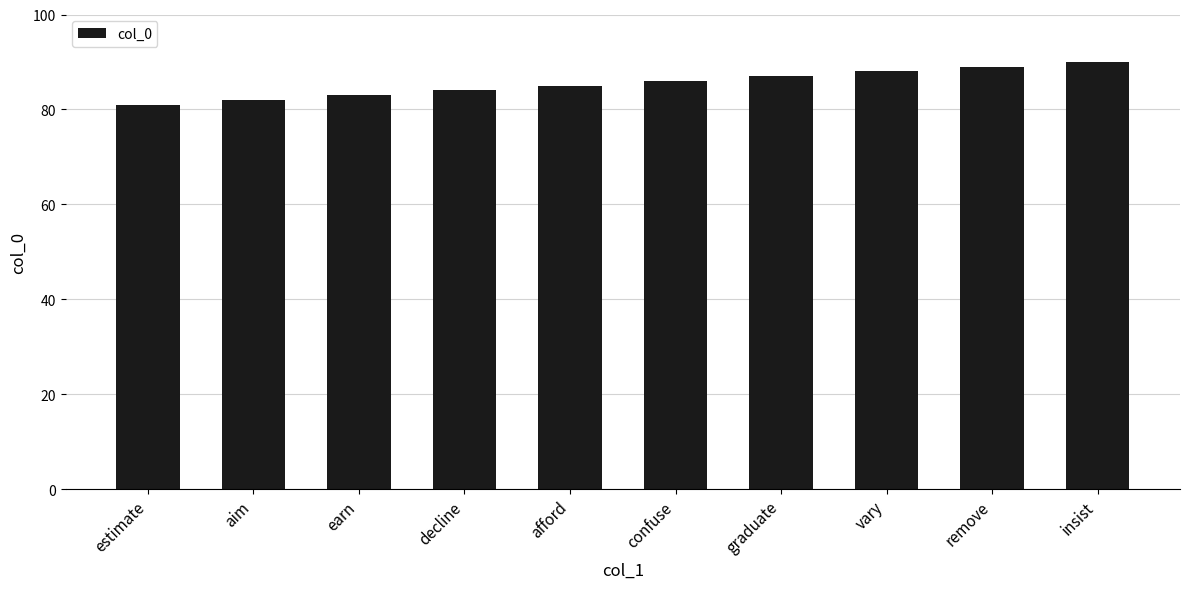

What is the greatest value displayed?

90